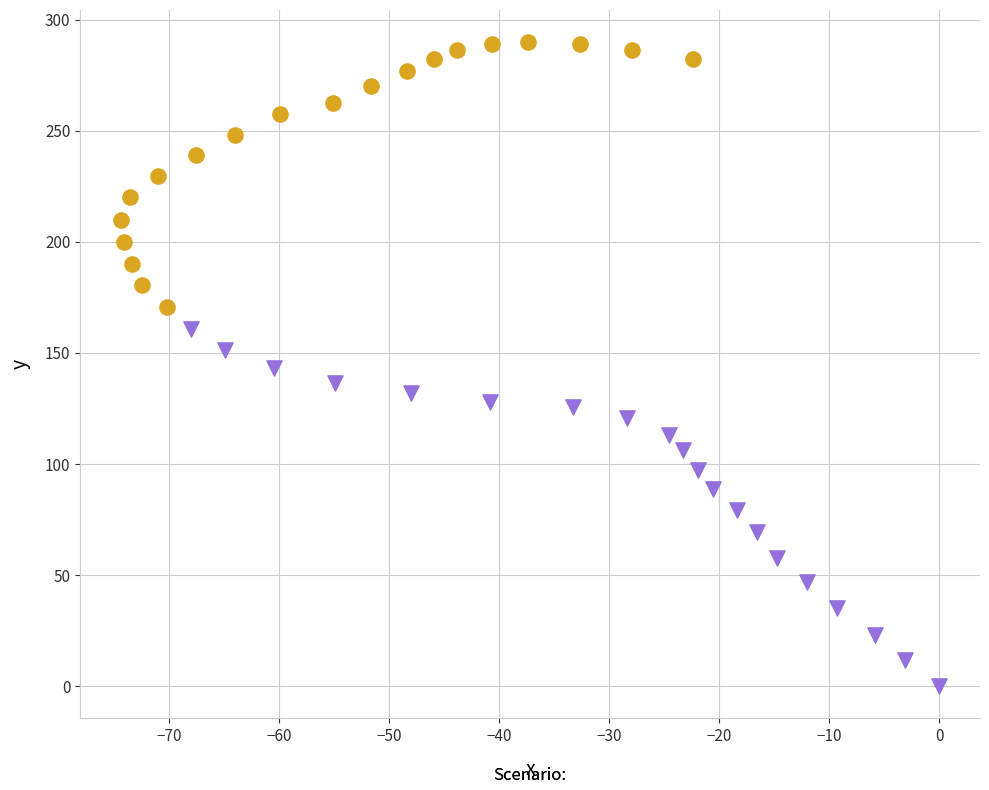

Which series has the largest Y range (max minus min)?

Scenario 1